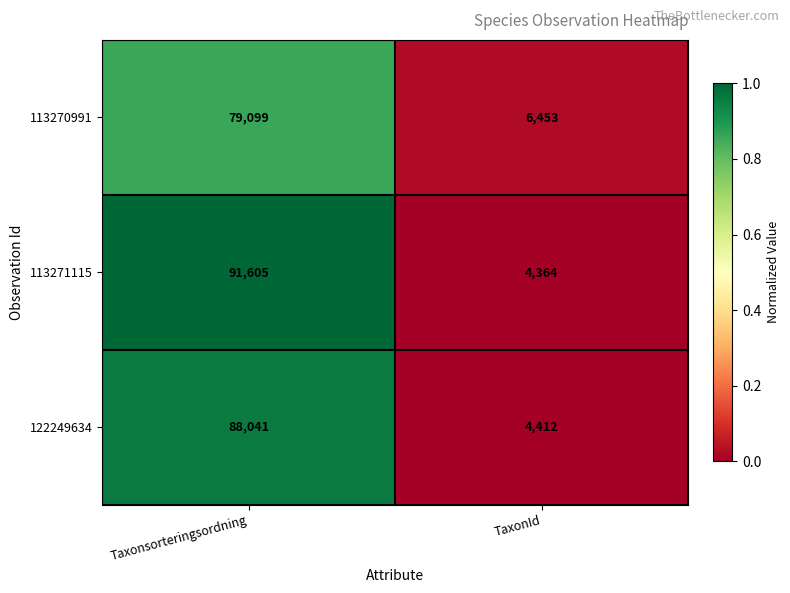

What is the sum of the 113270991 values at TaxonId and Taxonsorteringsordning?

85552